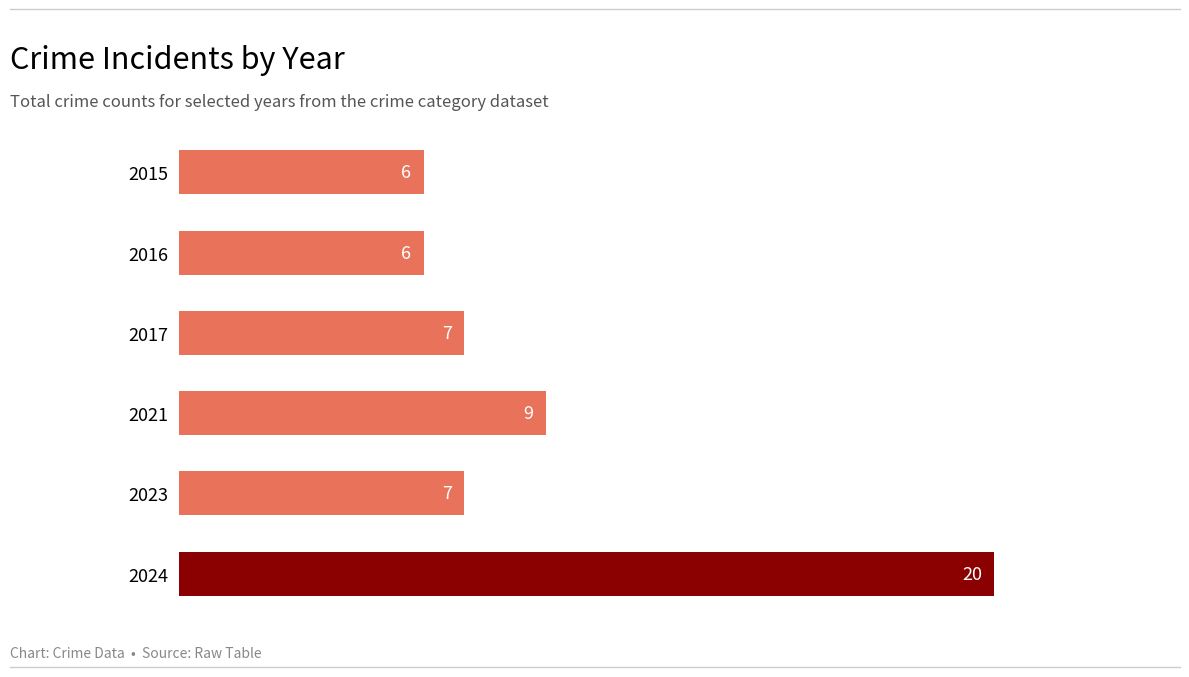

Reading bottom to top, what are all the values shown in this chart?

20	7	9	7	6	6